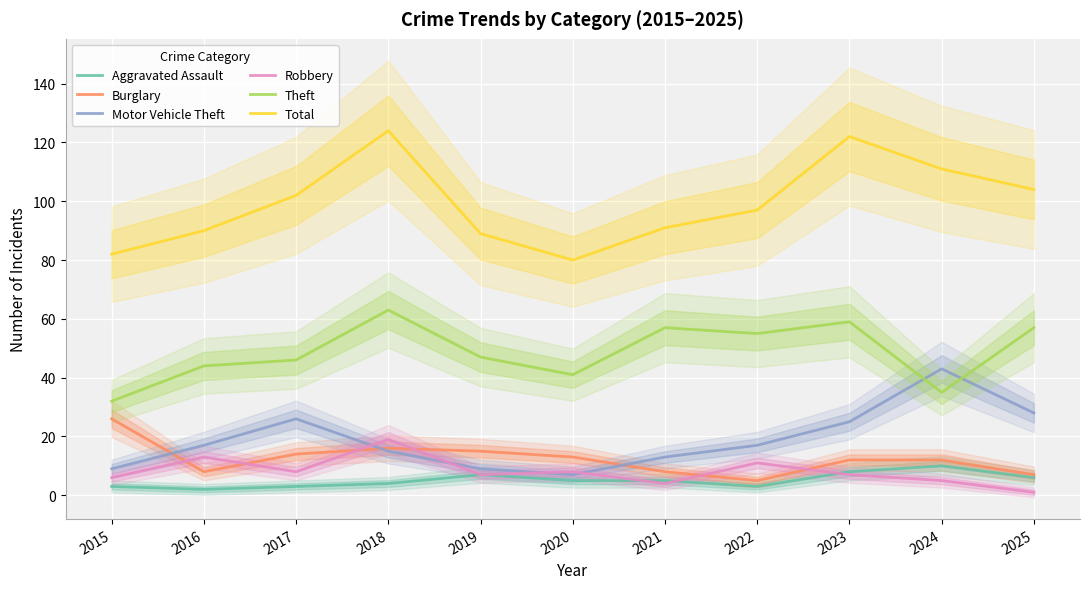

What is the difference between the Motor Vehicle Theft values at 2021 and 2024?

30